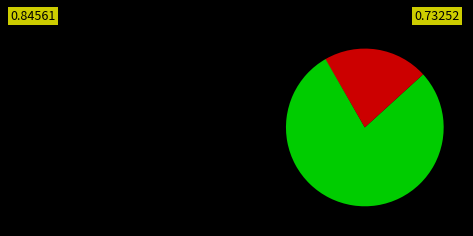

Is there any slice that represents more than half of the pie?

Yes